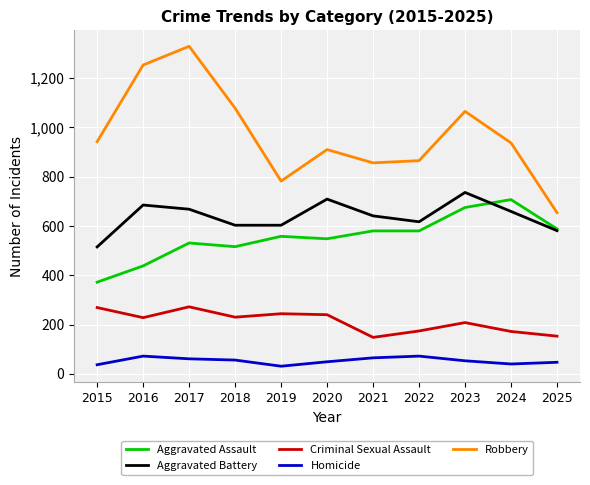

Where is the first local minimum for Robbery?

2019